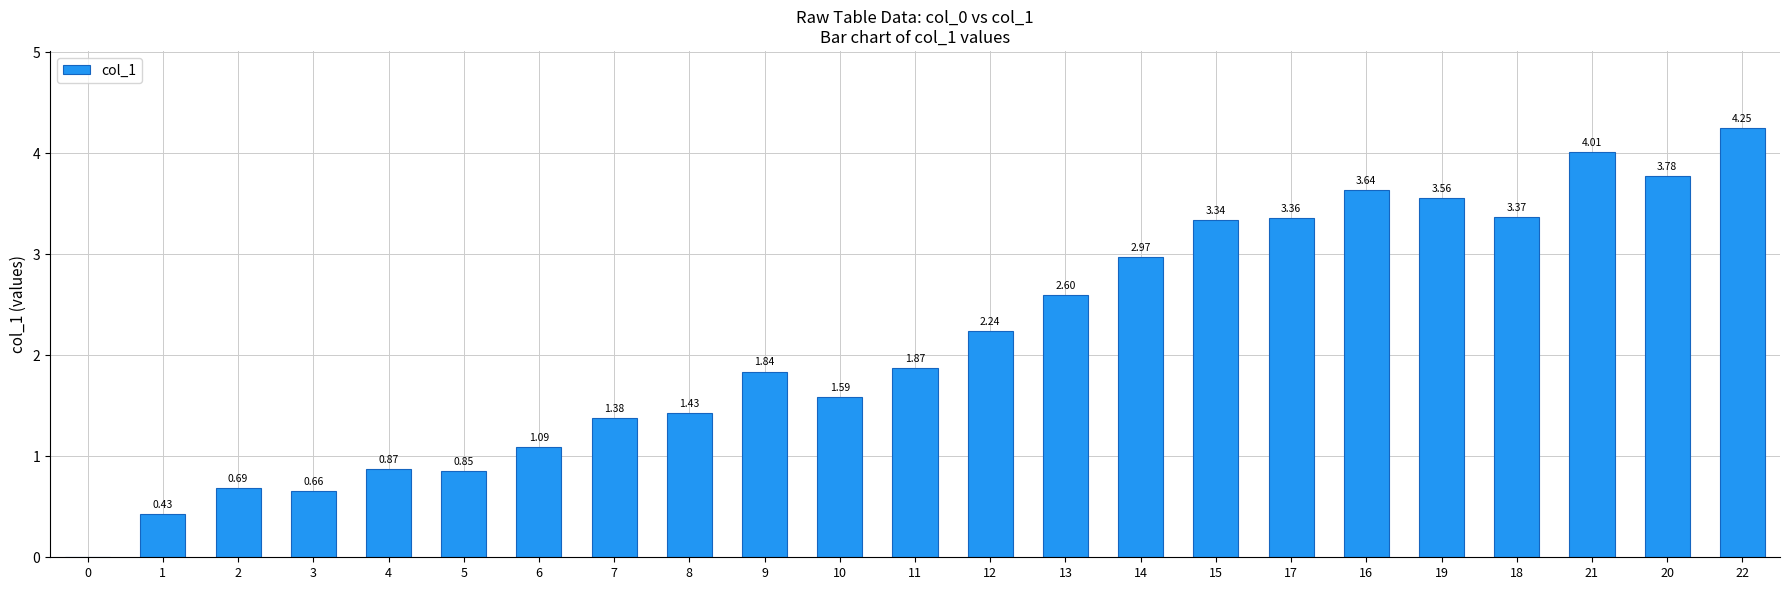

What is the change in value from 5 to 21?

+3.2